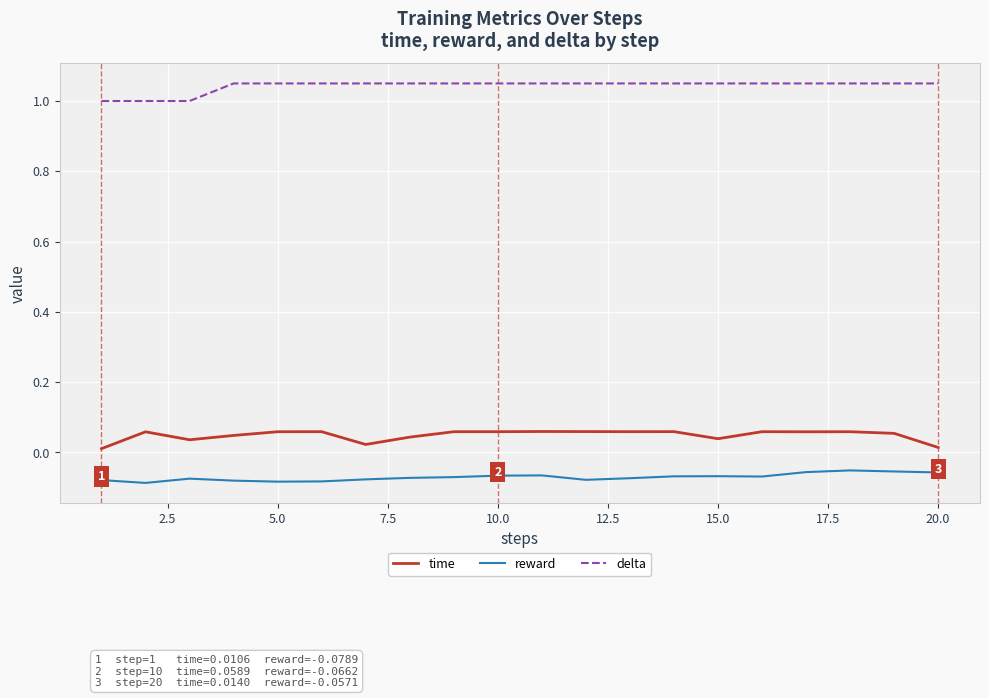

At how many categories does at least one series exceed 0?

20